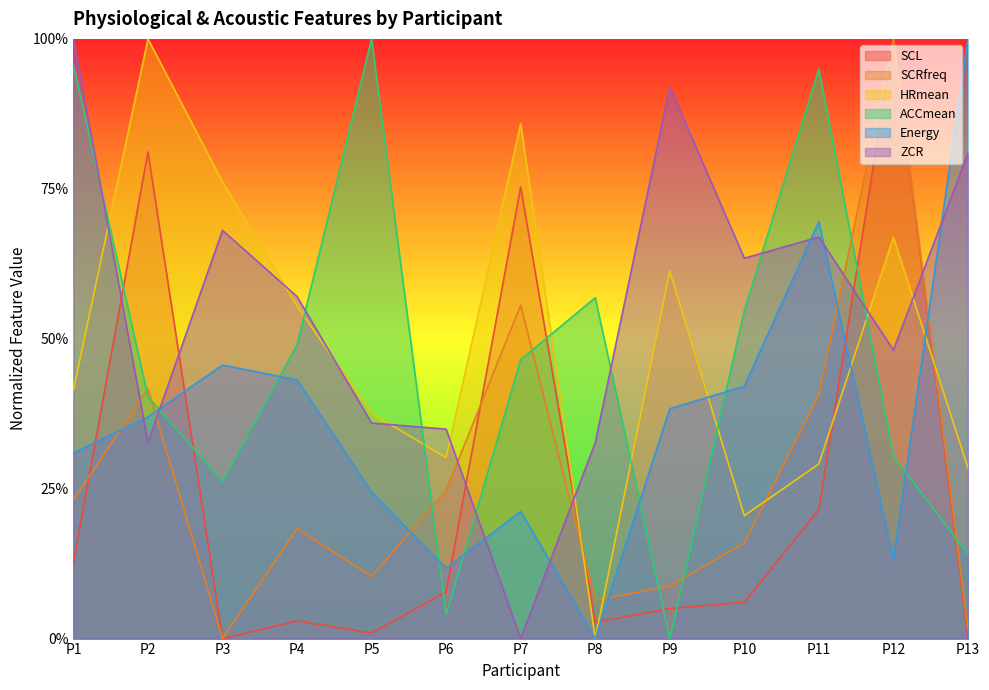

Which has a higher value, P9 or P2?

P2